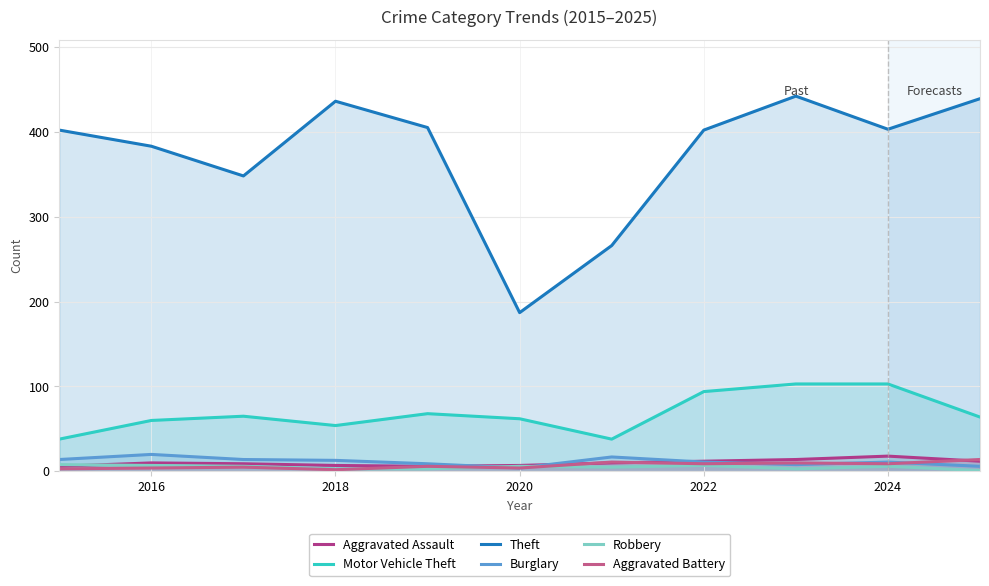

What is the minimum value shown in the chart?

1